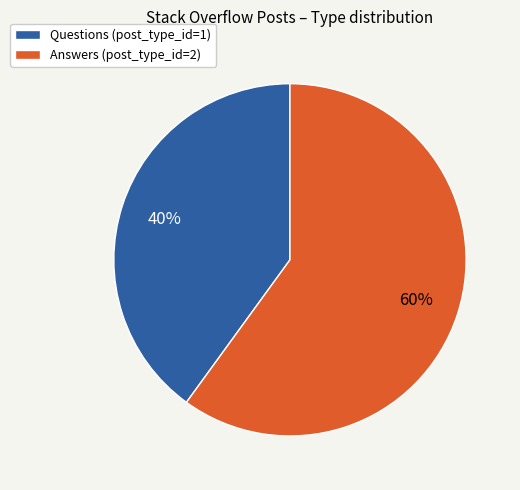

To the nearest percent, what portion does Questions (post_type_id=1) represent?

40%